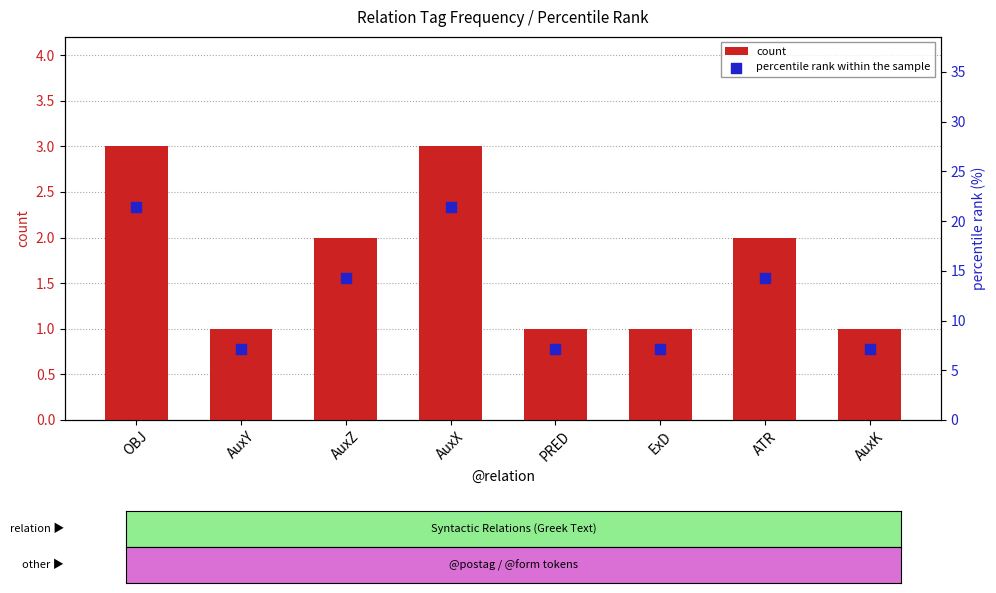

Which series has the largest Y range (max minus min)?

percentile rank within the sample